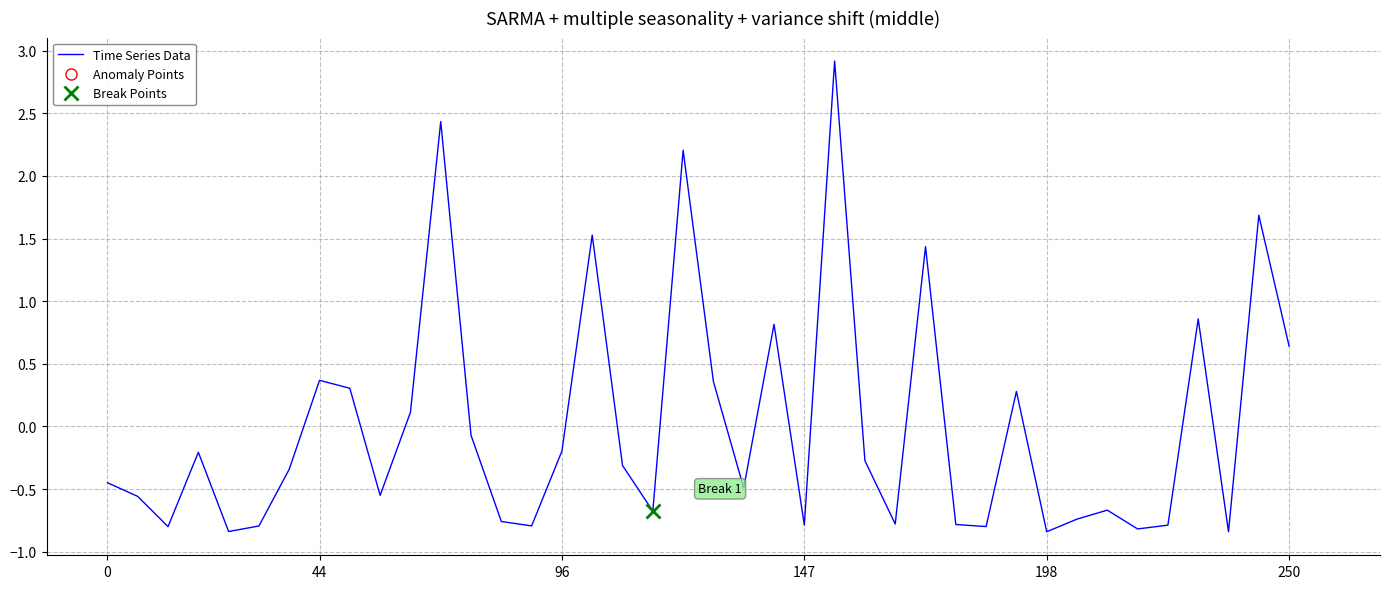

At which label does Time Series Data first exceed 0?

44